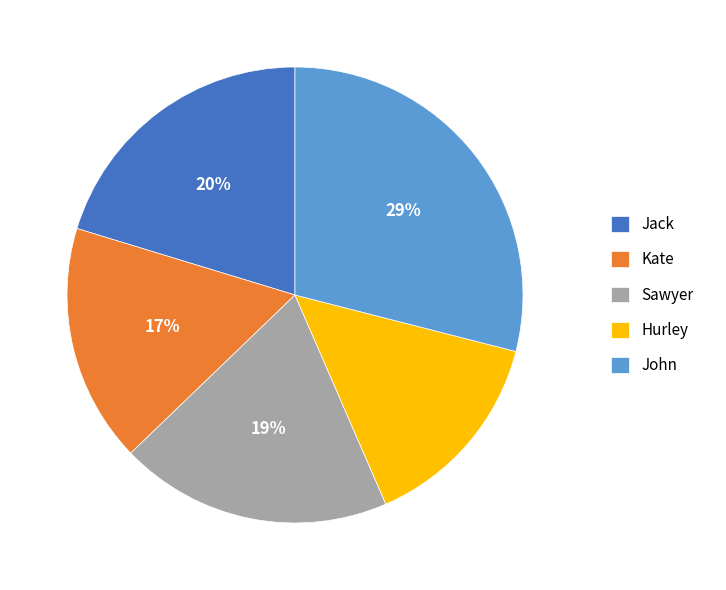

Which category has the smallest portion of the pie?

Hurley